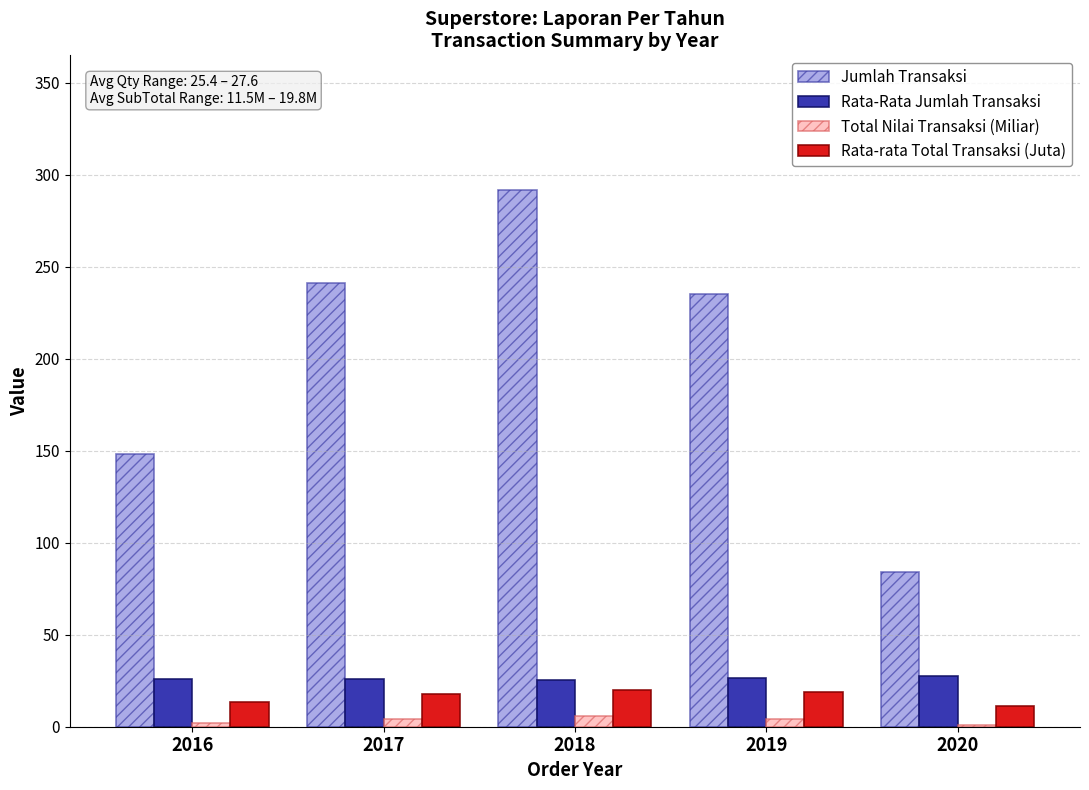

What is the greatest value displayed?

292.0